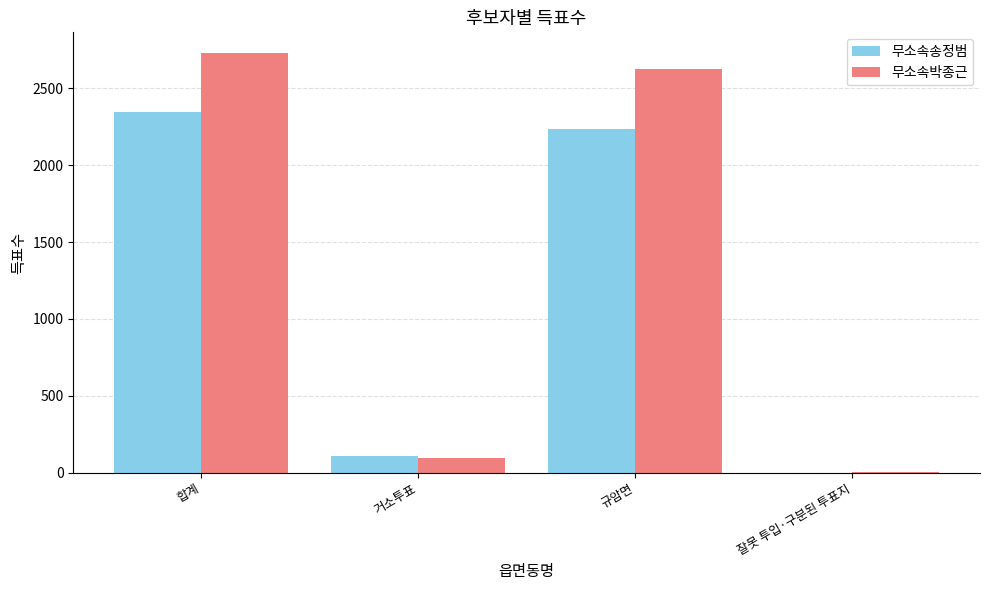

At which category is the sum across all series the highest?

합계